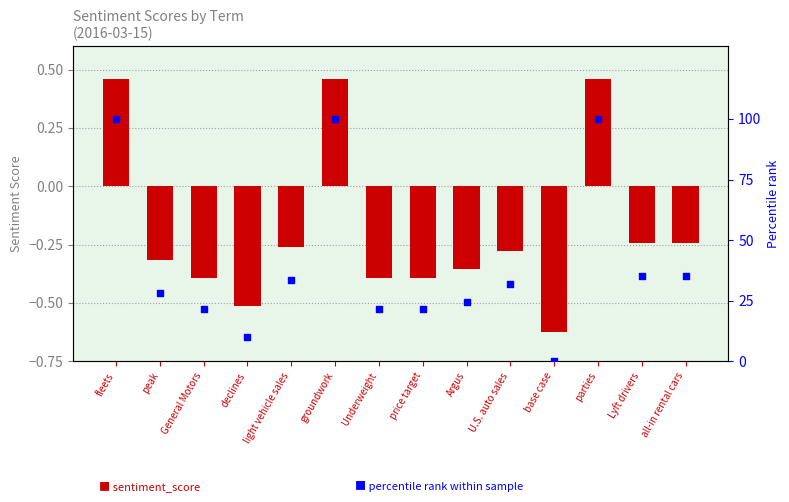

Is the value of percentile rank at base case greater than the value of sentiment_score at base case?

Yes